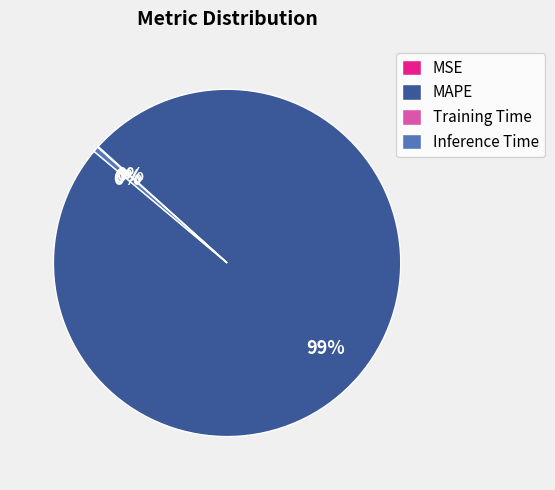

What is the largest slice in the pie chart?

MAPE